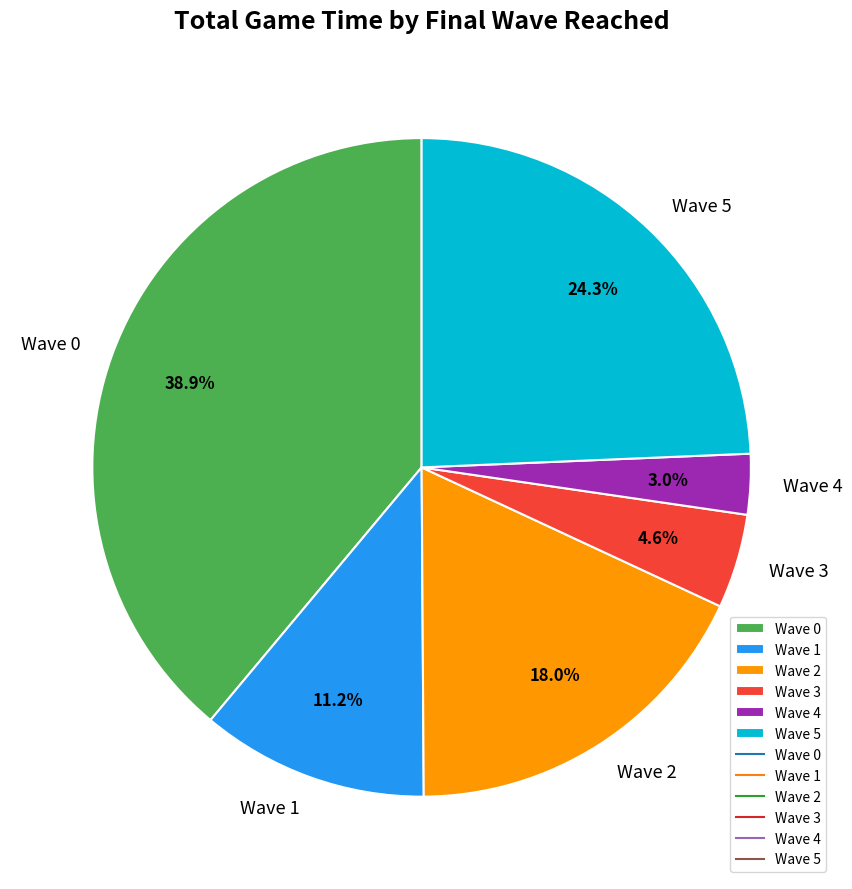

Approximately how many times larger is the value at Wave 5 compared to Wave 0?

0.6